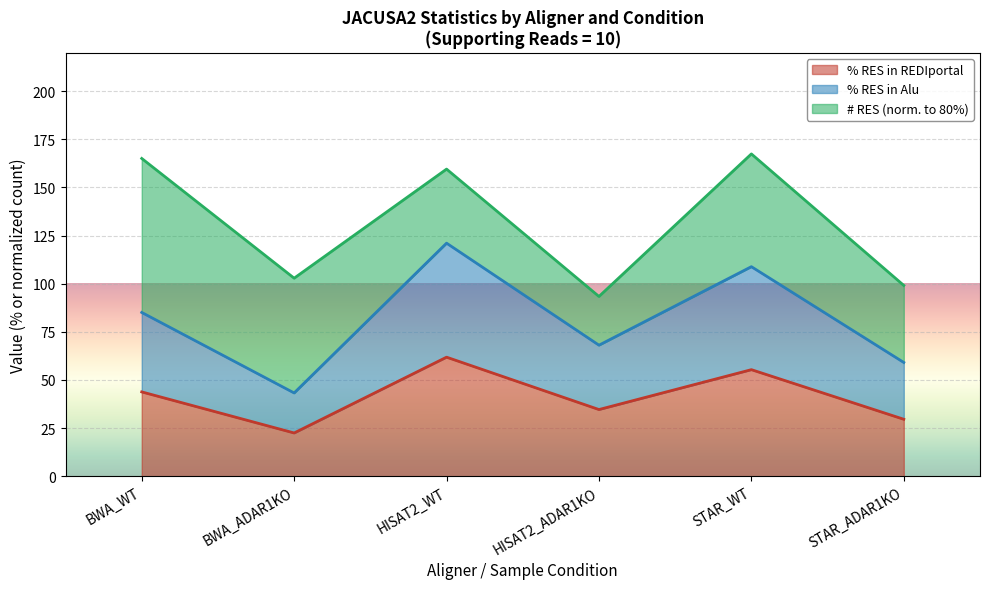

Which category has the lowest value in the % RES in REDIportal series?

BWA_ADAR1KO